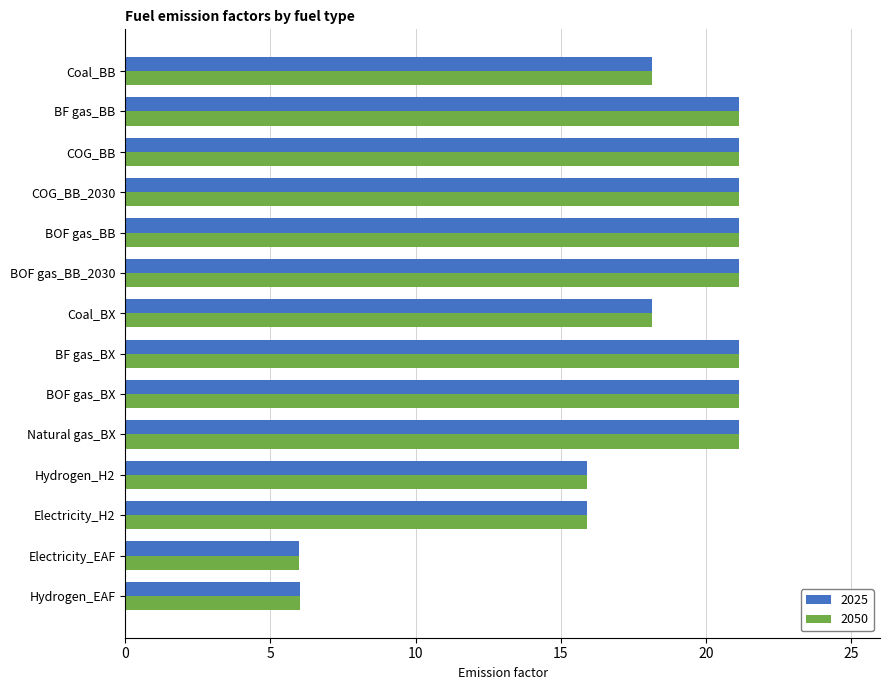

What is the difference between the maximum and minimum values in the 2025 series?

15.2